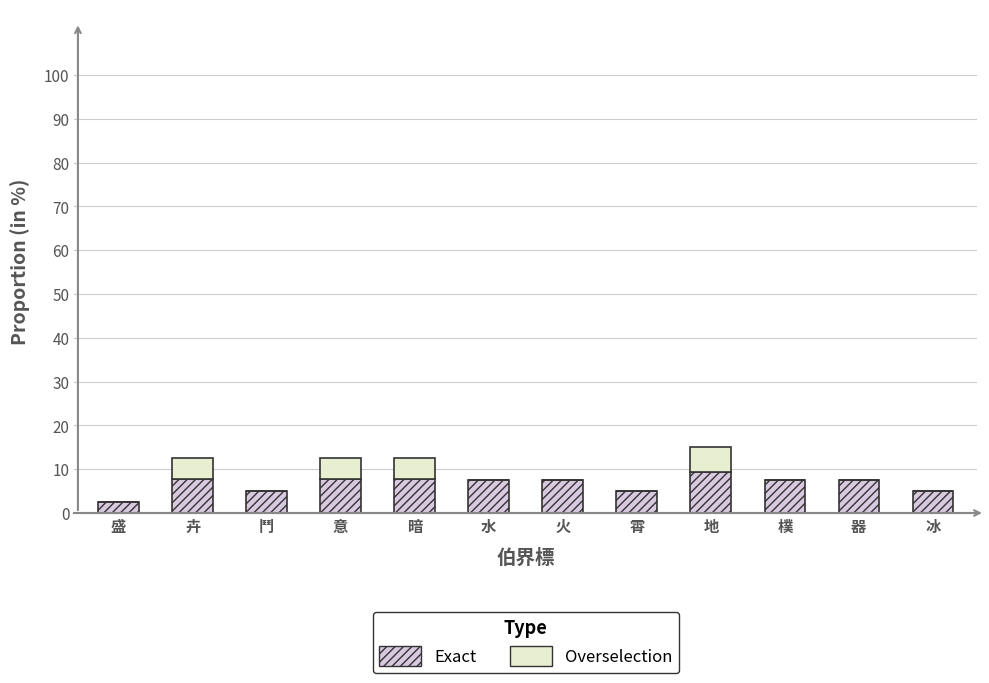

The Exact series shows 7.5 at 水. True or false?

True